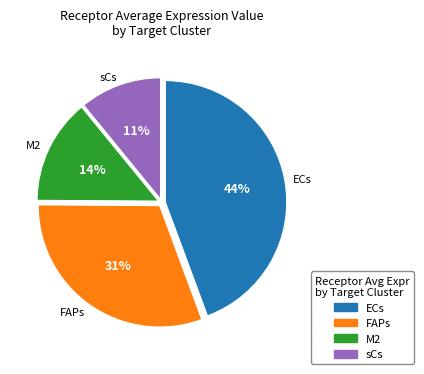

Rank the categories by value from lowest to highest.

sCs, M2, FAPs, ECs